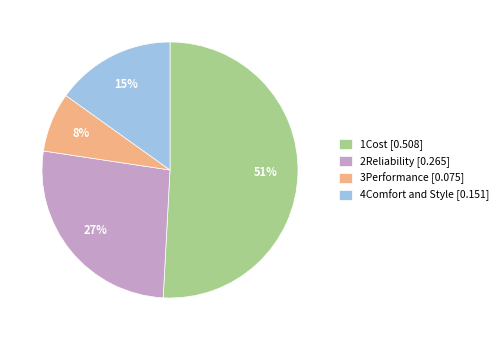

Count the number of slices in the pie.

4